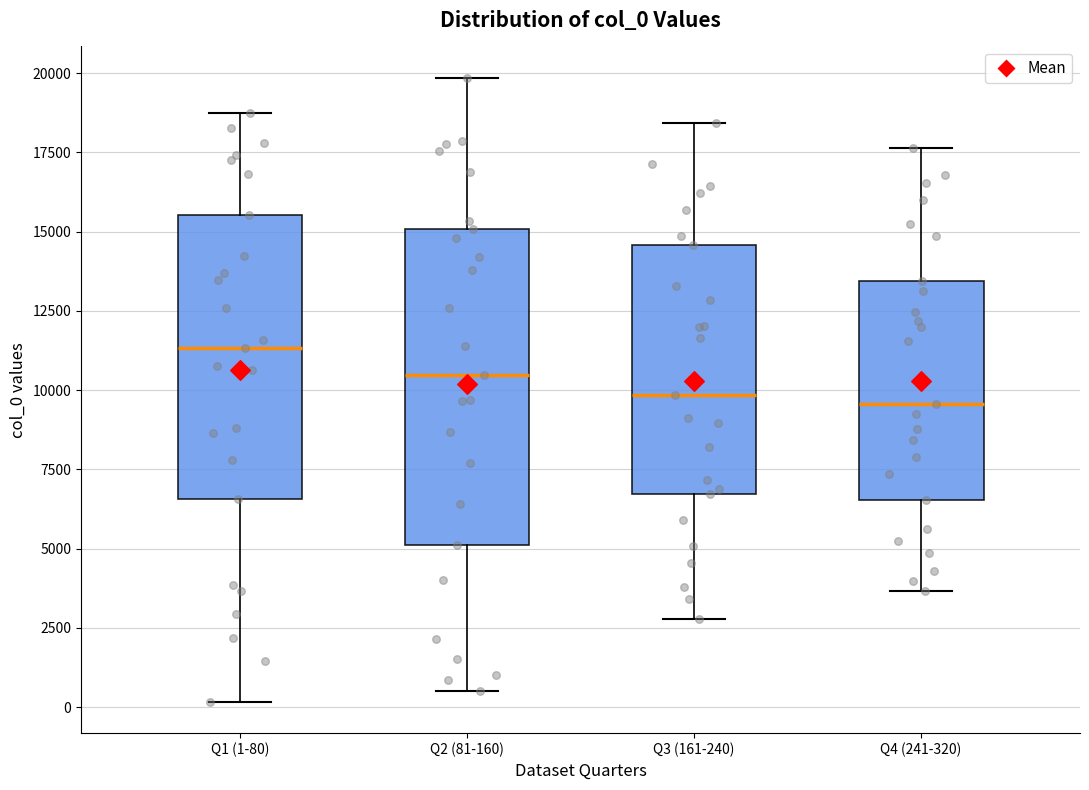

Which box has the highest median line?

Q1 (1-80)